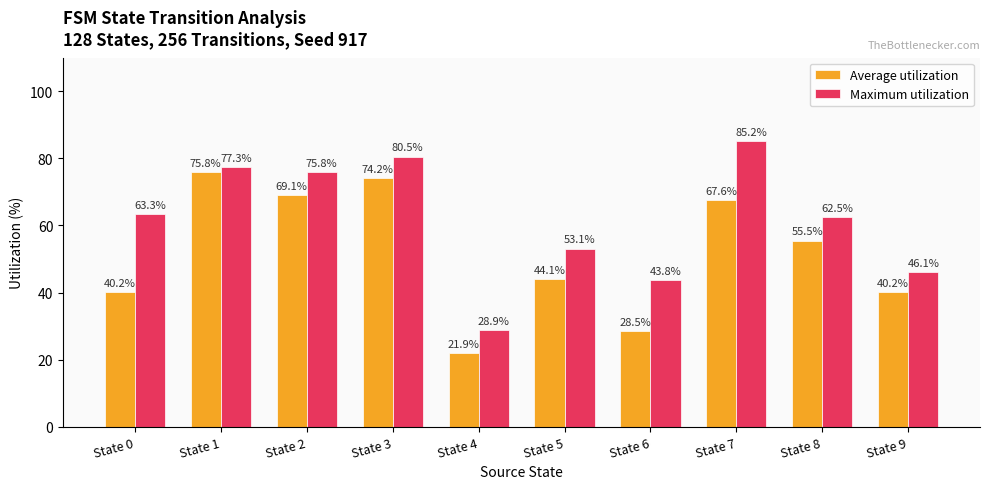

What is the average value of the Average utilization series?

51.7